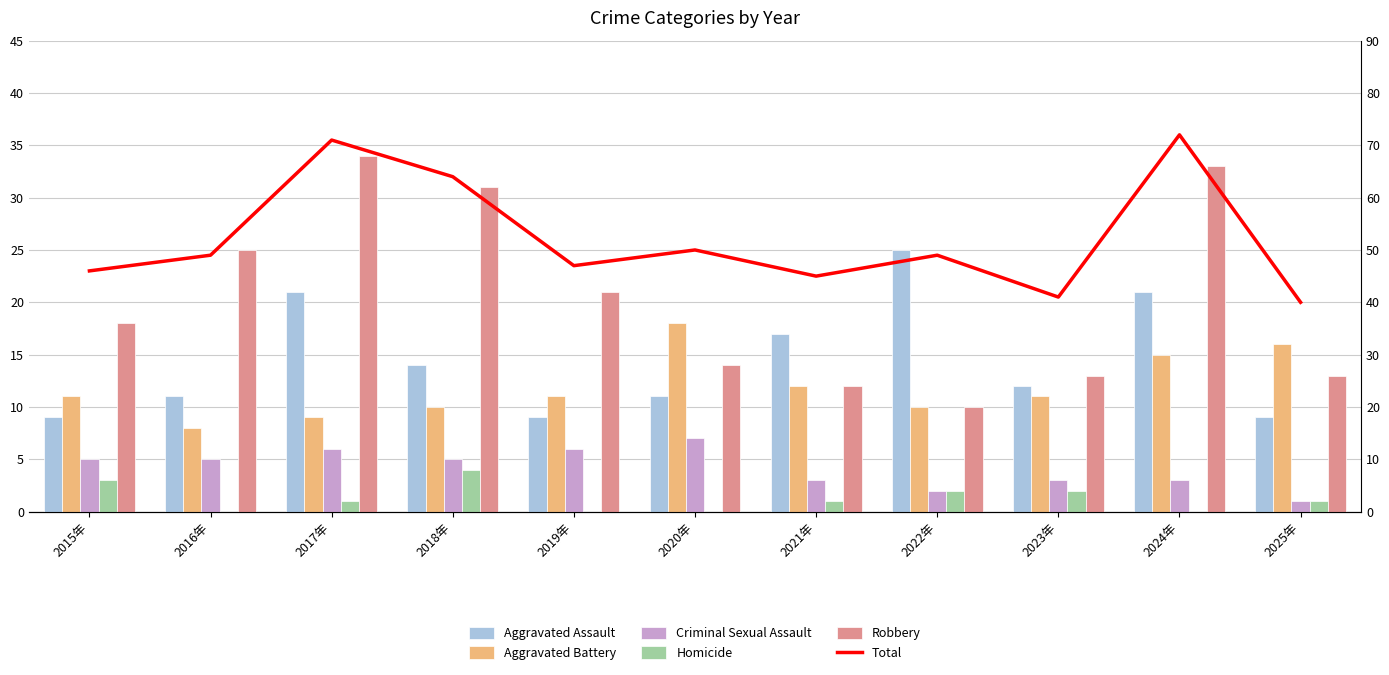

Which series has the largest range (max minus min)?

Total